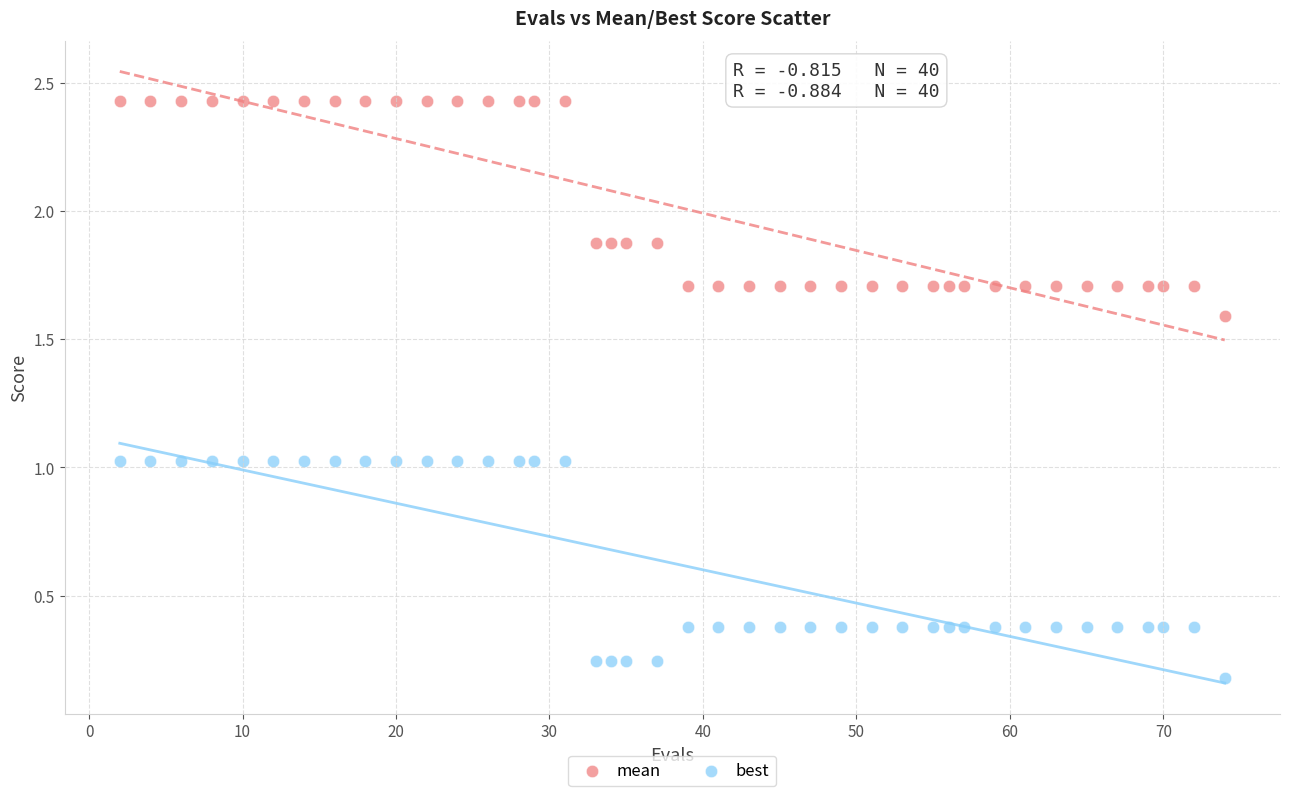

Across all data points, what is the range of Y values (max minus min)?

2.3